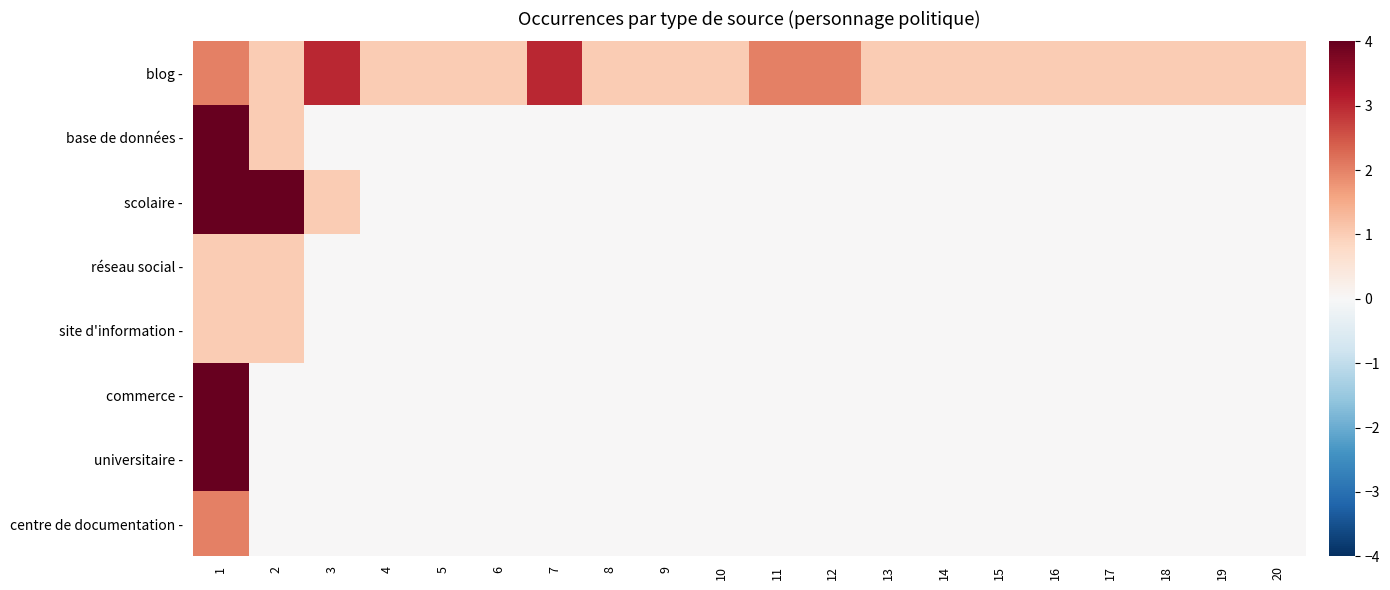

Which label corresponds to the smallest value in the chart?

3